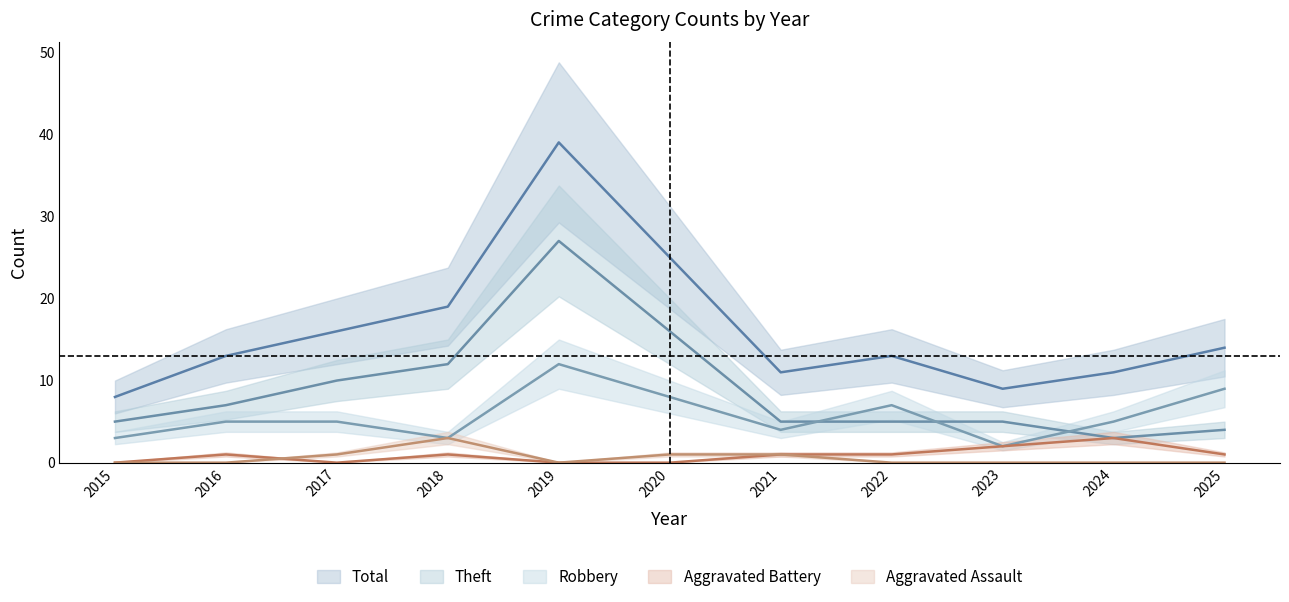

True or false: Total has a value of 4 at 2015.

False